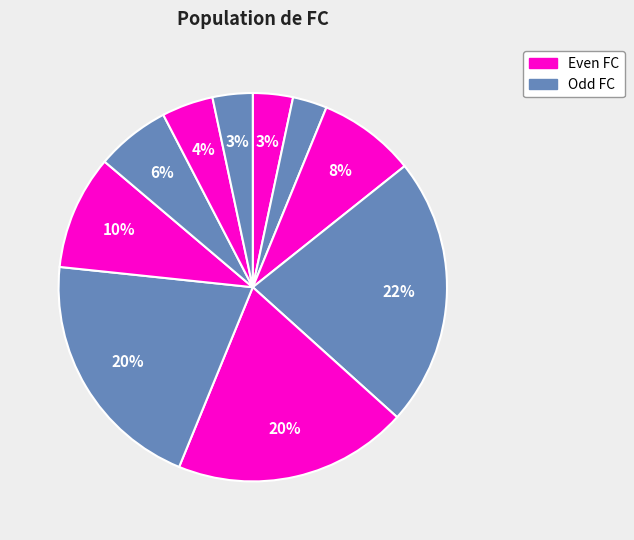

To the nearest percent, what is the difference between the largest and smallest slice percentages?

18%